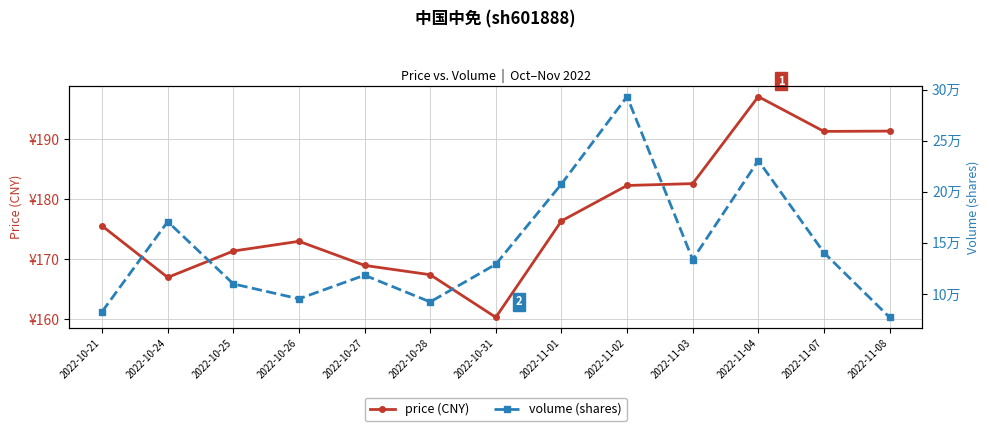

Is this an area chart (filled region under the line)?

No